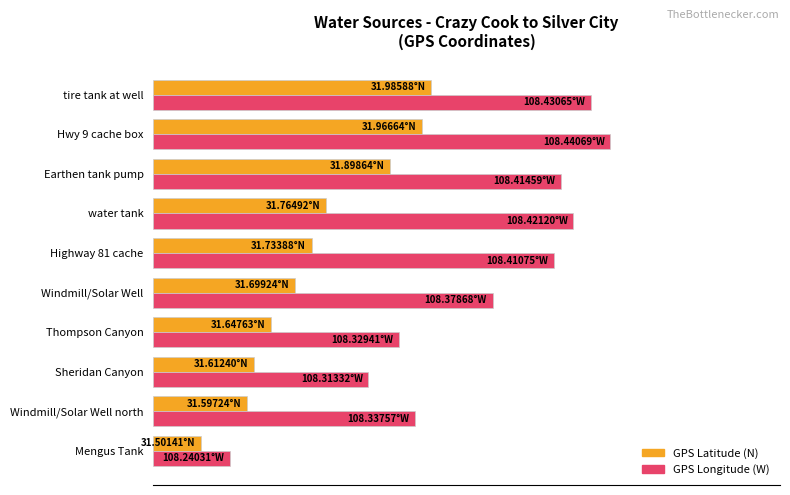

Are the bars grouped side by side (vs. stacked)?

Yes